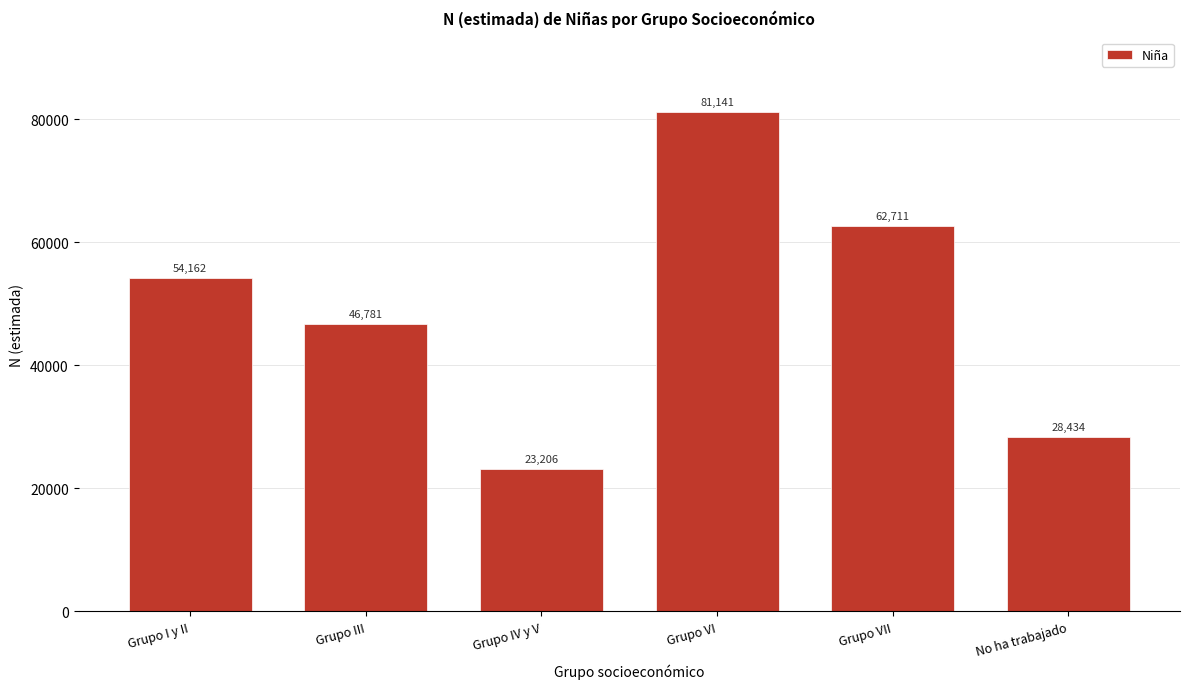

Reading right to left, extract all data points from this chart.

No ha trabajado=28434	Grupo VII=62711	Grupo VI=81141	Grupo IV y V=23206	Grupo III=46781	Grupo I y II=54162